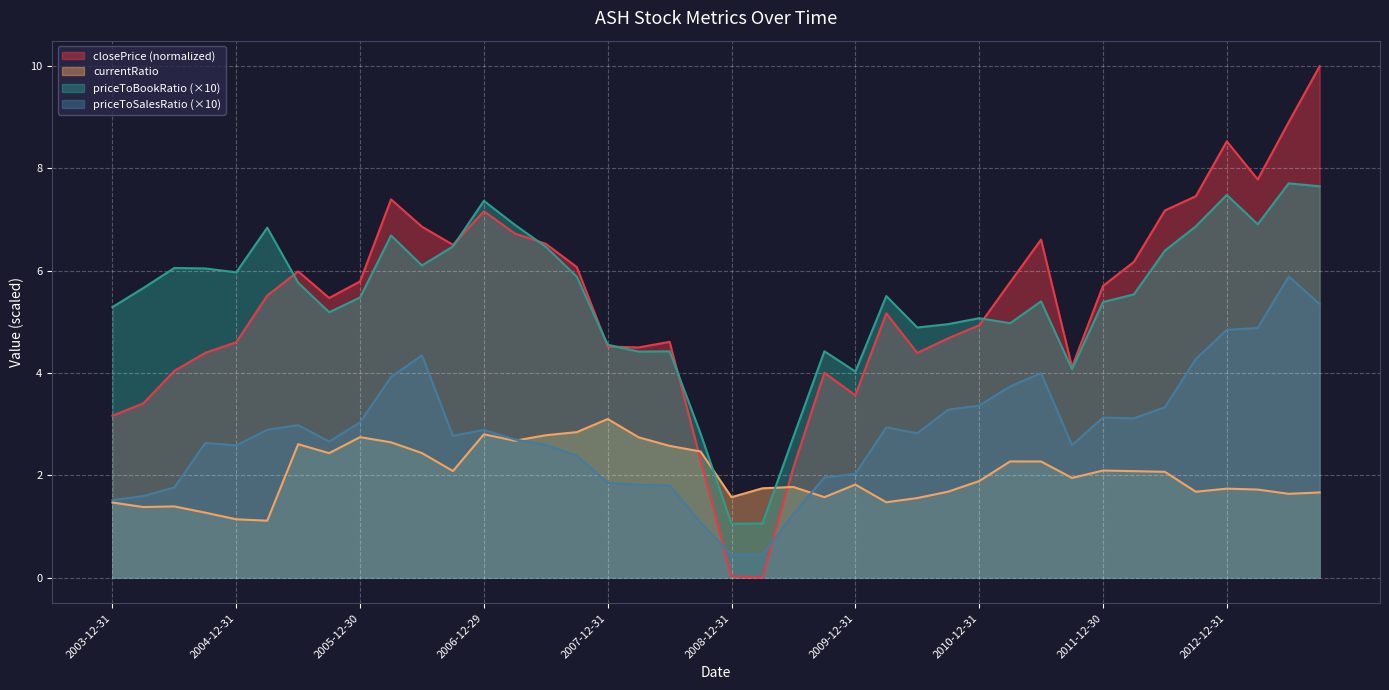

Which series has the largest total across all categories?

priceToBookRatio (×10)